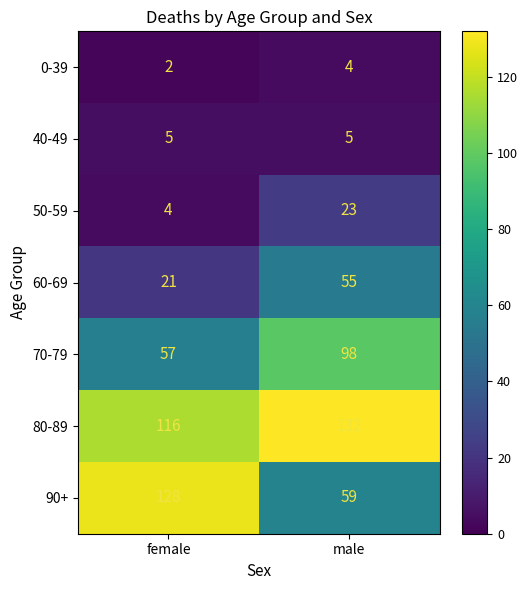

What is the smallest value displayed?

2